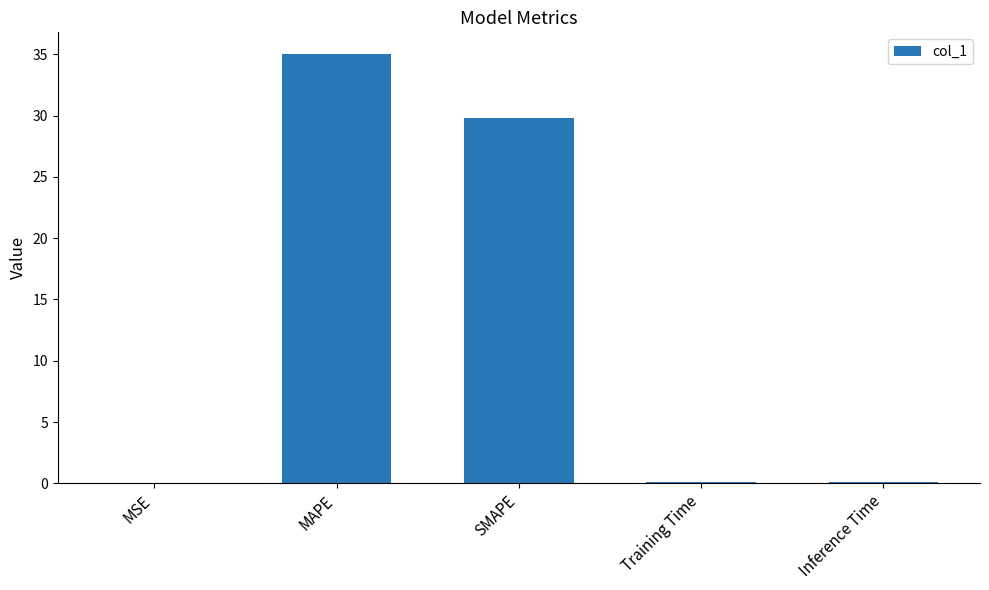

The chart shows a value of 0.1 at Inference Time. True or false?

True